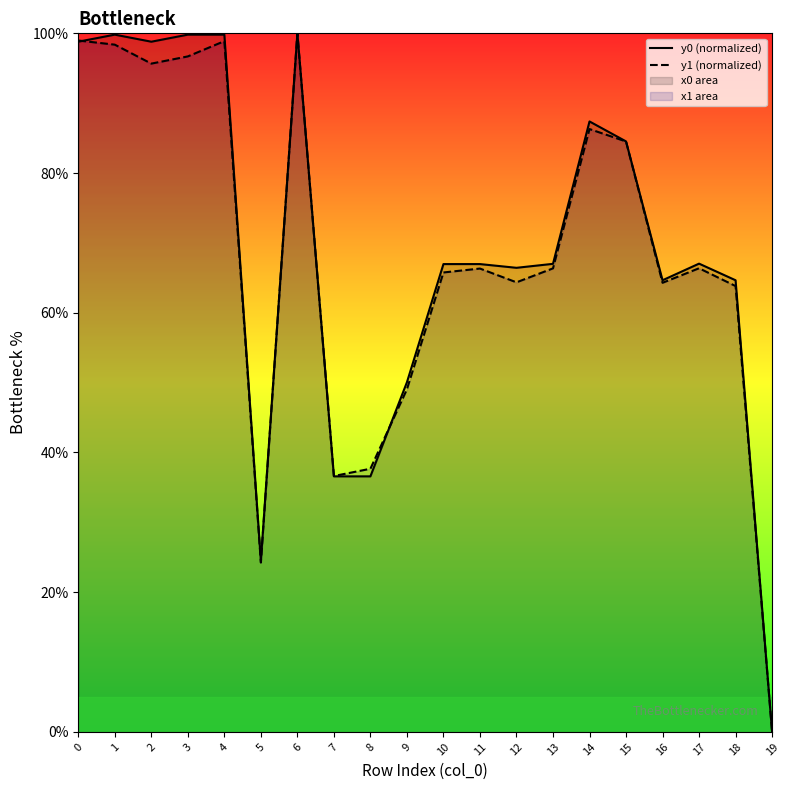

List the series in order of their peak value, lowest first.

y0 (normalized), y1 (normalized)